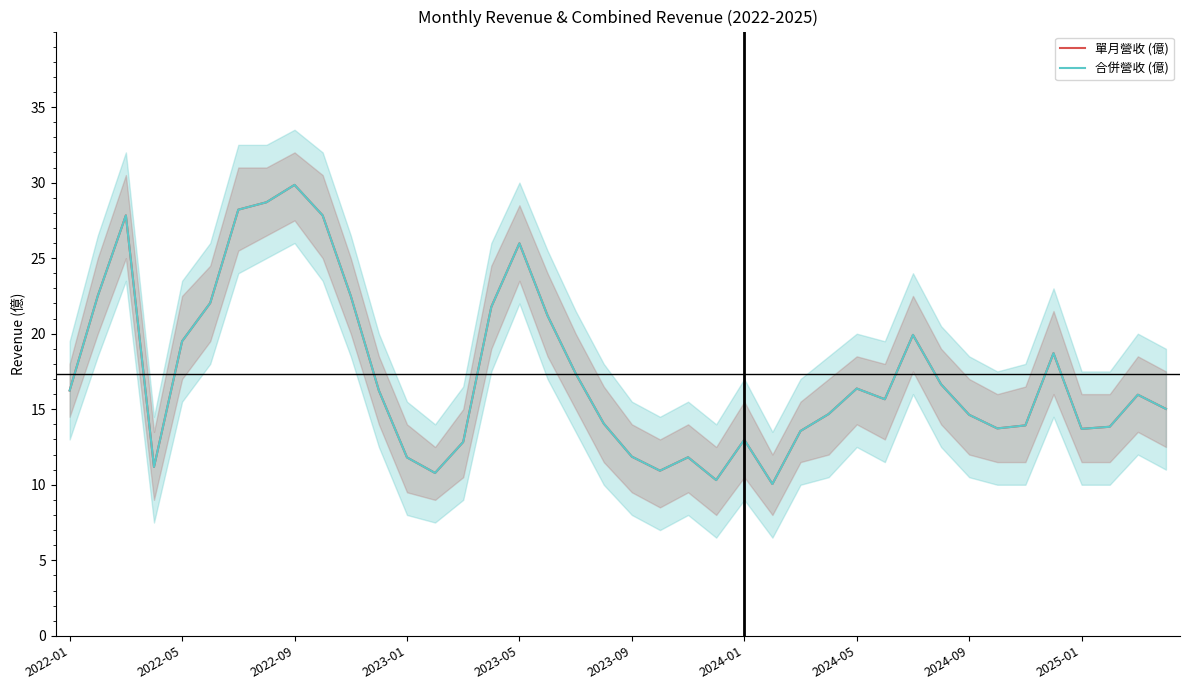

Is it true that 合併營收 (億) equals 13.9 at 34?

True